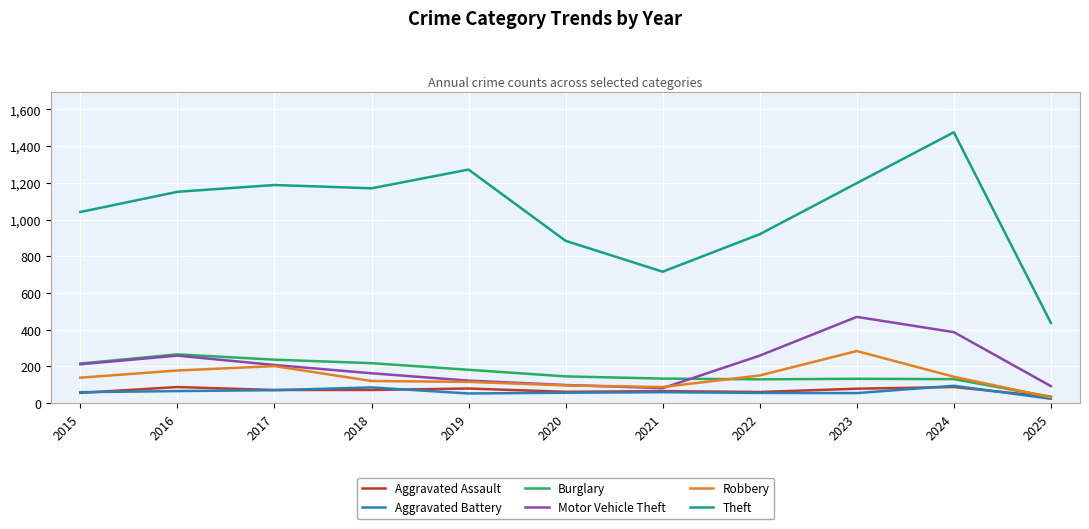

What is the difference between the Burglary values at 2018 and 2025?

183